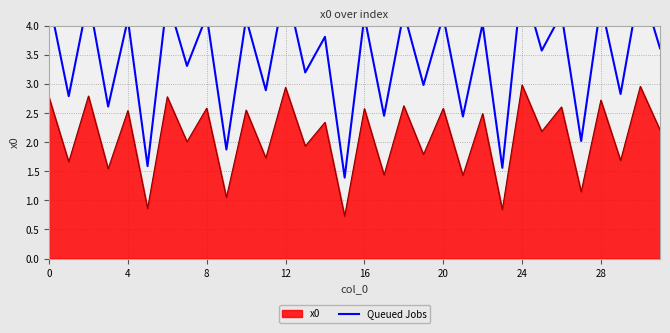

What is the lowest value of the x0 series?

0.7